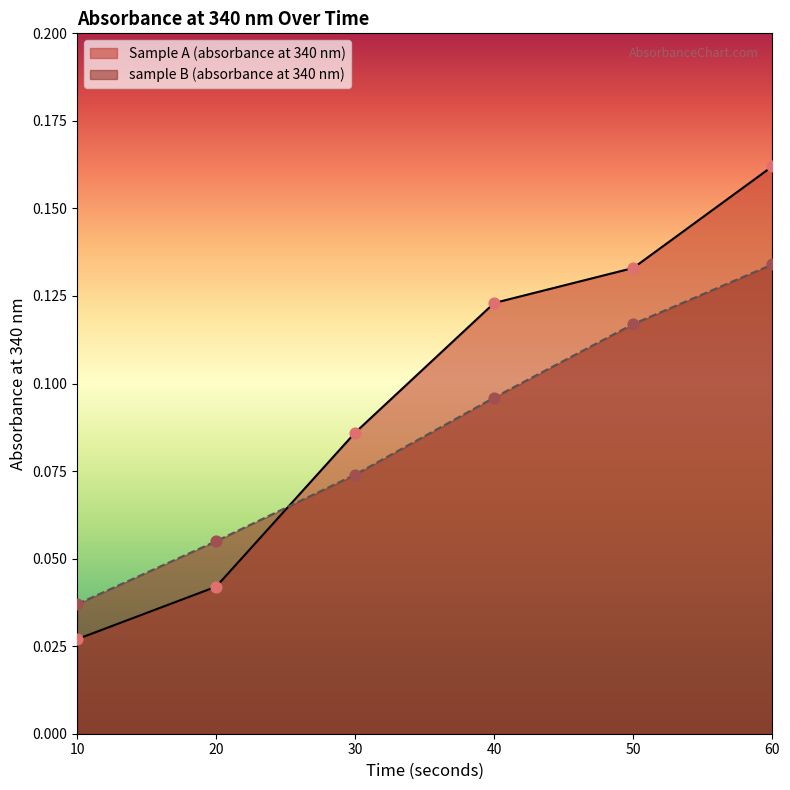

At which category is the sum across all series the highest?

60